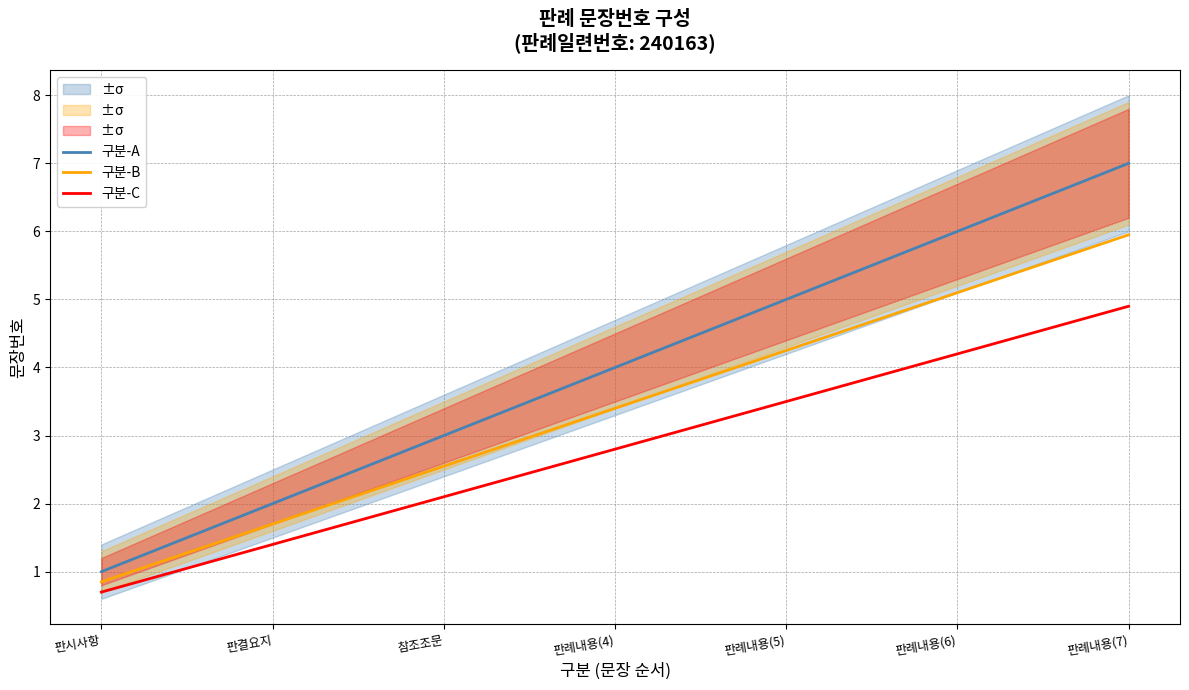

True or false: 구분-C has more than 1 points higher than both neighbors.

False